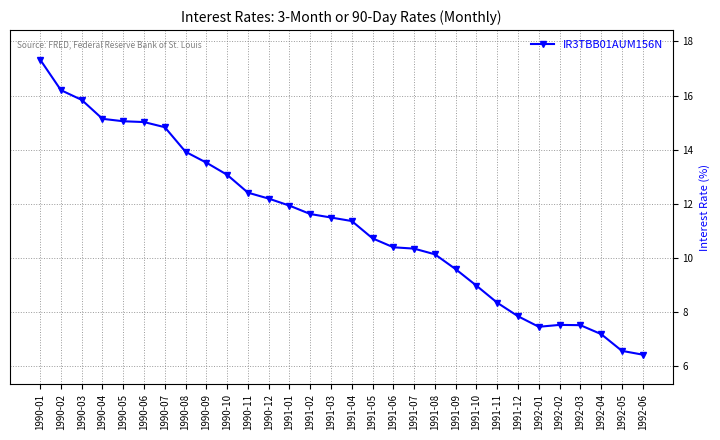

The chart shows a value of 7.5 at 1990-05. True or false?

False